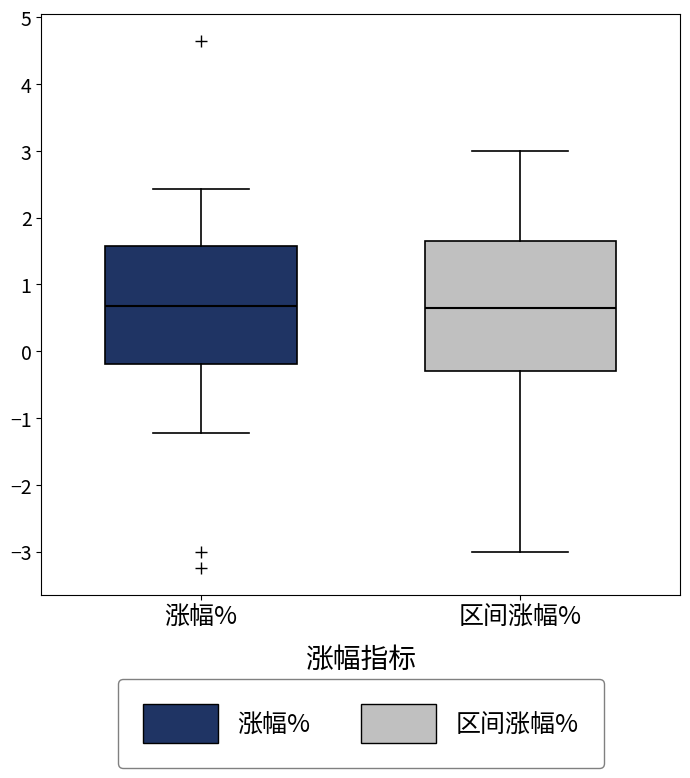

Which box is the tallest, from its lower edge to its upper edge?

区间涨幅%